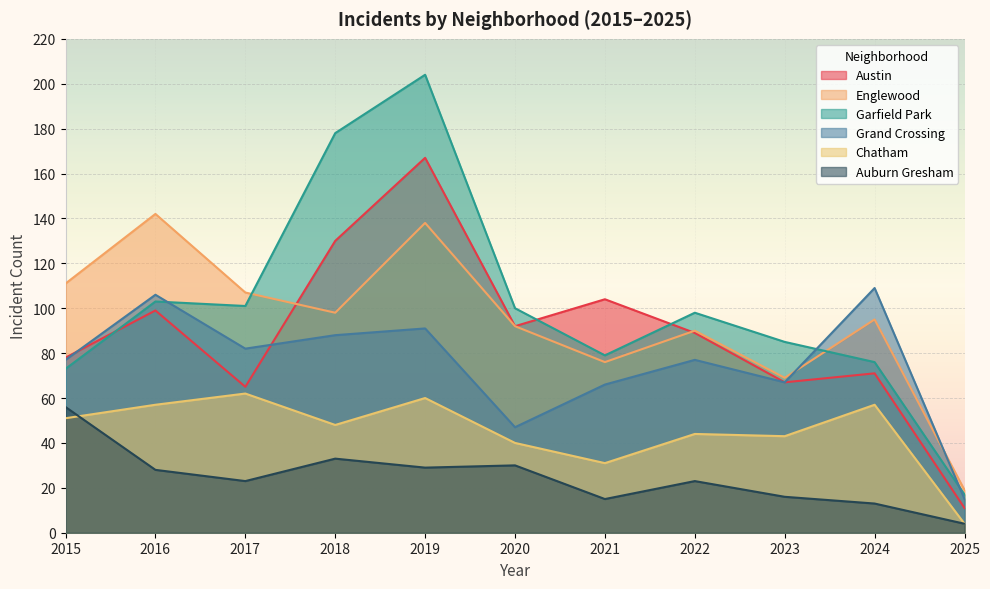

True or false: Garfield Park has a value of 85 at 2023.

True